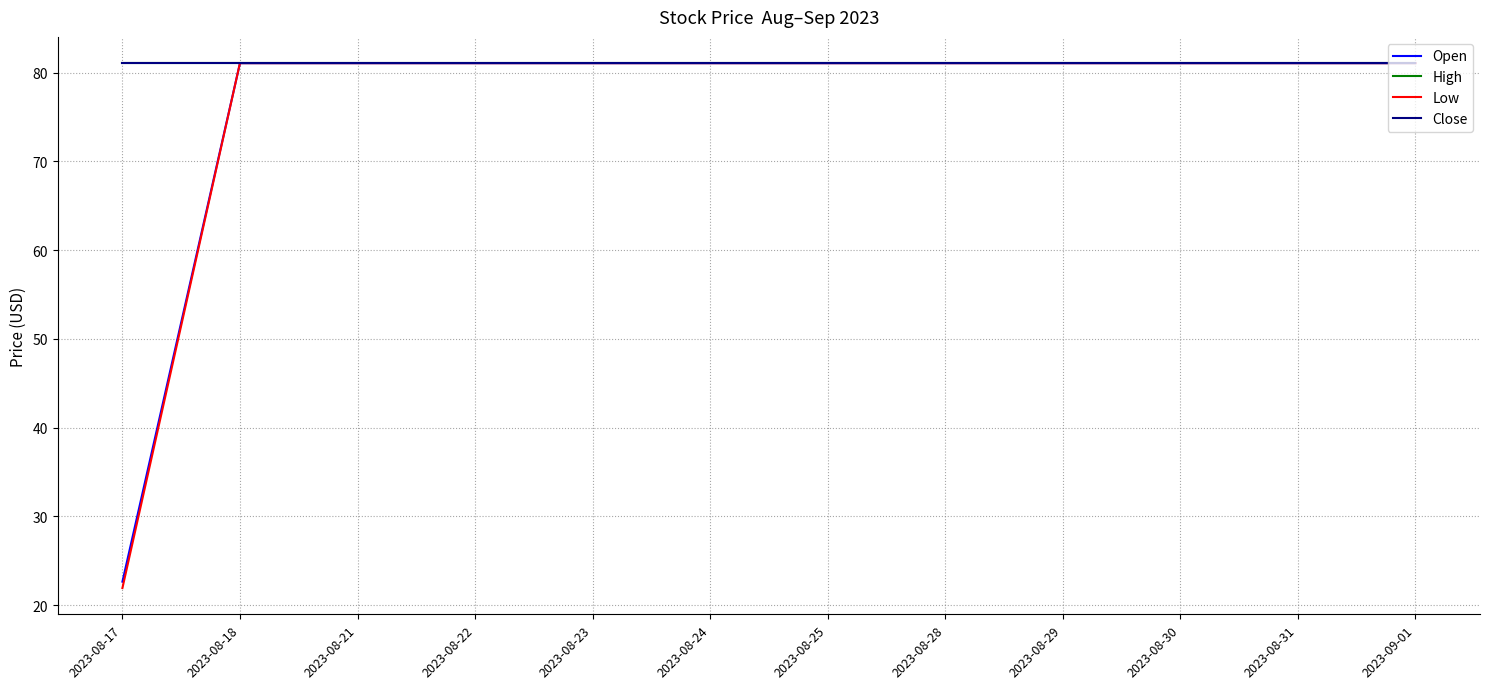

Does the chart display data point markers on the line(s)?

No